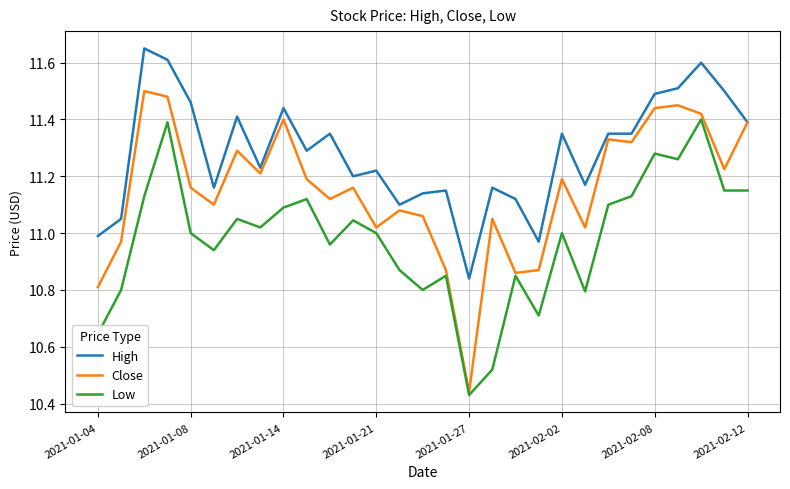

Which series has the largest total across all categories?

High